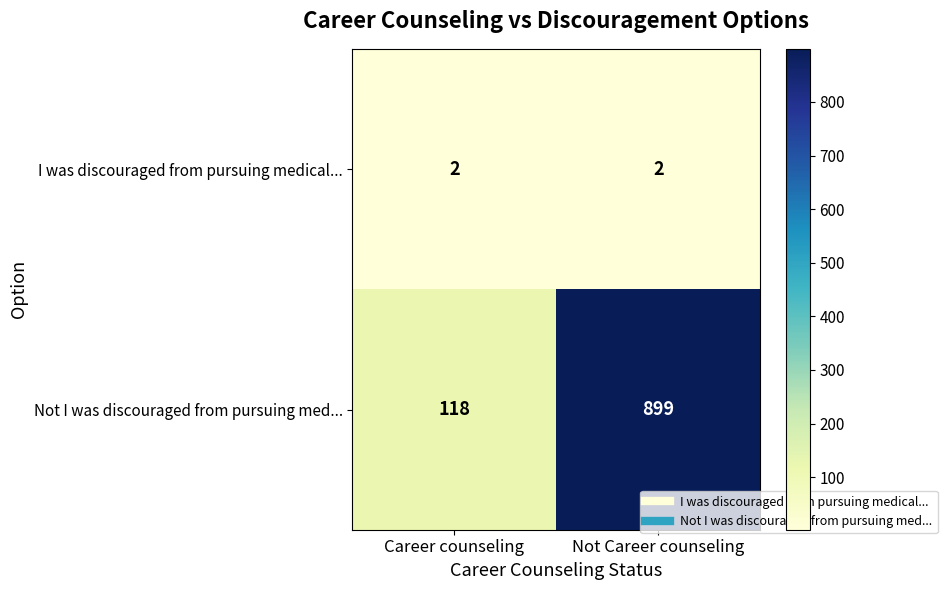

Reading left to right, extract all data points from this chart.

I was discouraged from pursuing medical...: Career counseling=2	Not Career counseling=2
Not I was discouraged from pursuing med...: Career counseling=118	Not Career counseling=899